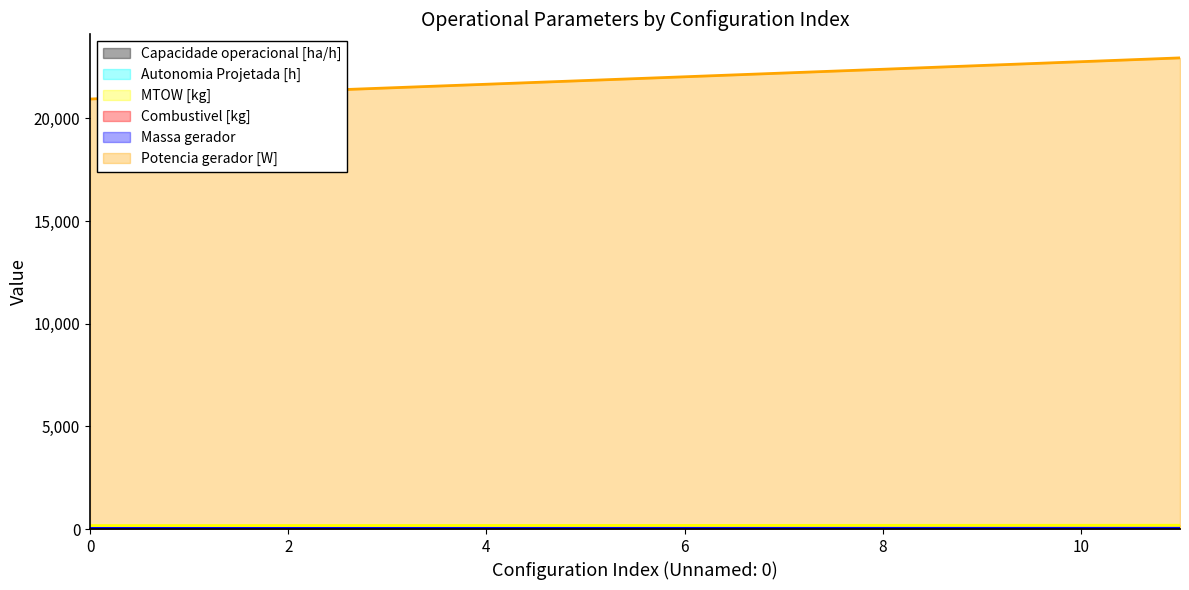

Rank the categories by MTOW [kg] value from highest to lowest.

11, 10, 9, 8, 7, 6, 5, 4, 3, 2, 1, 0